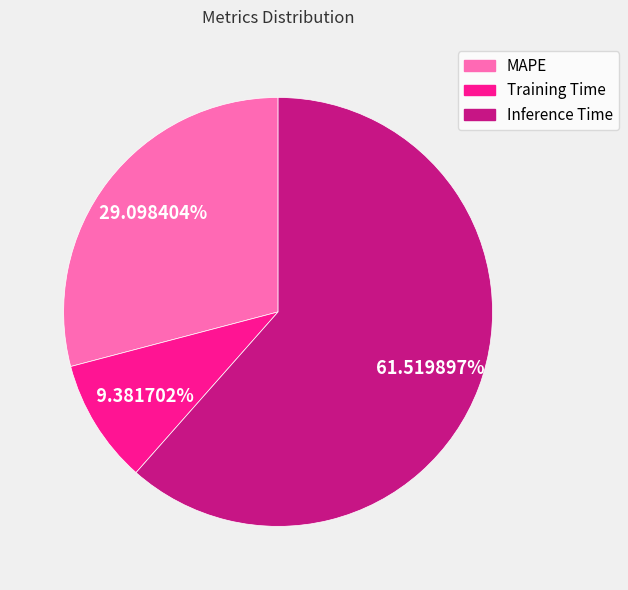

Which has a higher value, Inference Time or Training Time?

Inference Time